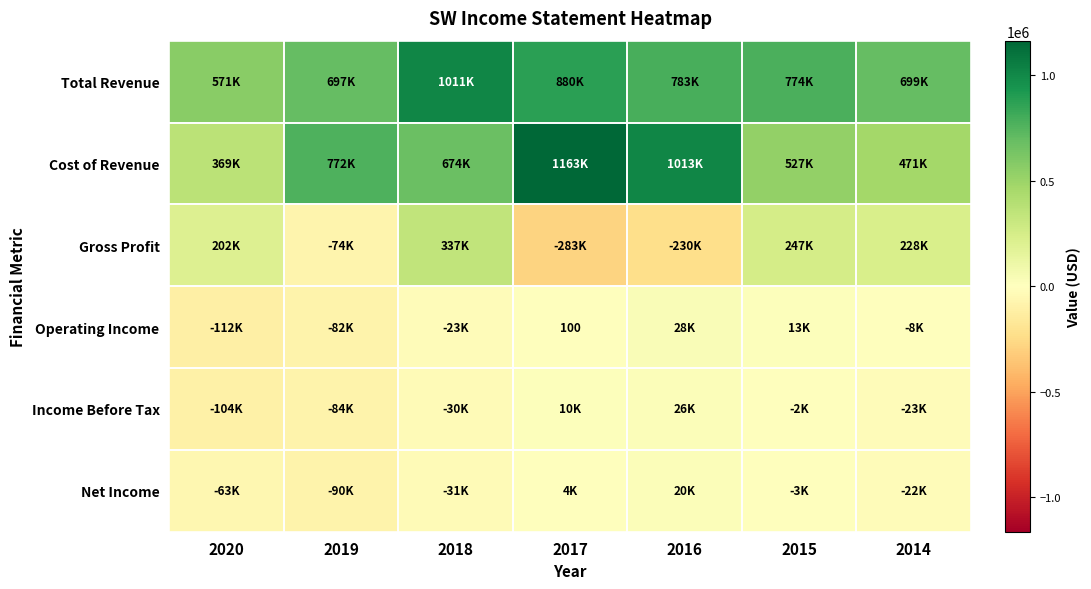

Is it true that Income Before Tax equals 25500 at 2016?

True